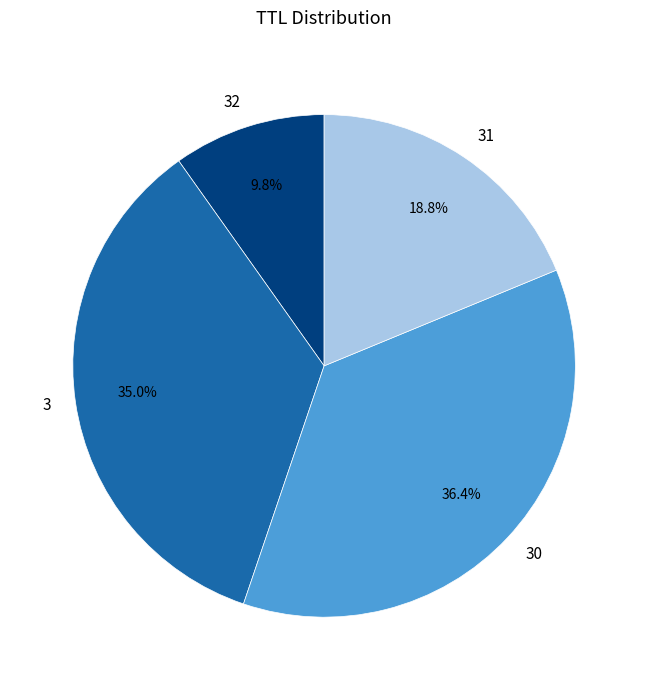

Approximately how many times larger is the value at 31 compared to 30?

0.5